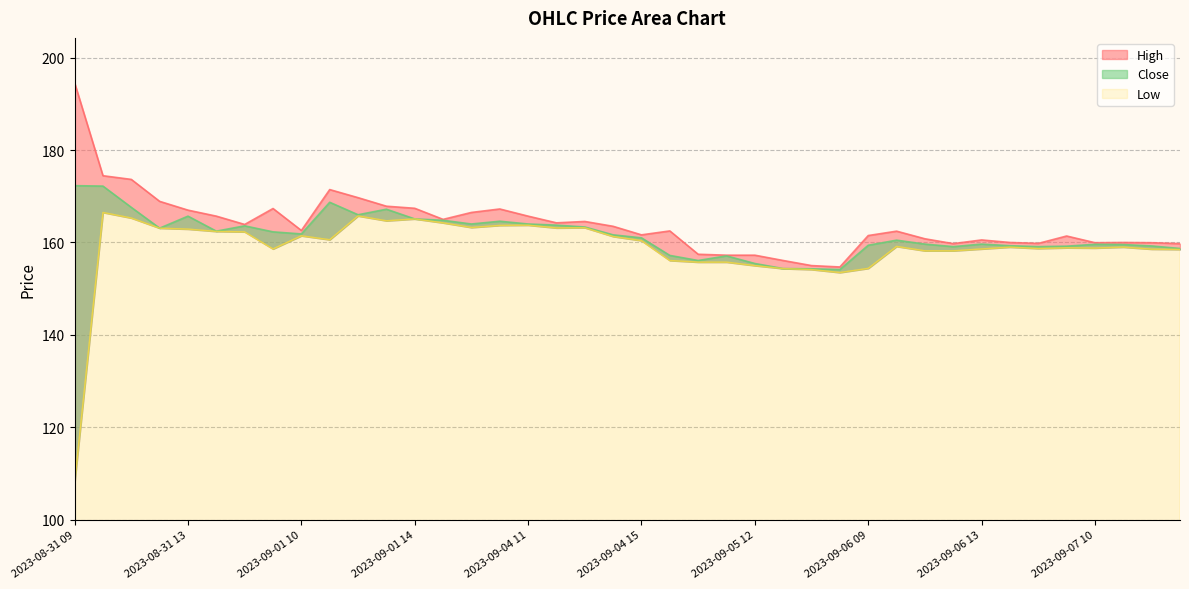

What is the sum of the High values at 2023-09-07 09:15 and 2023-09-04 09:15?

327.9